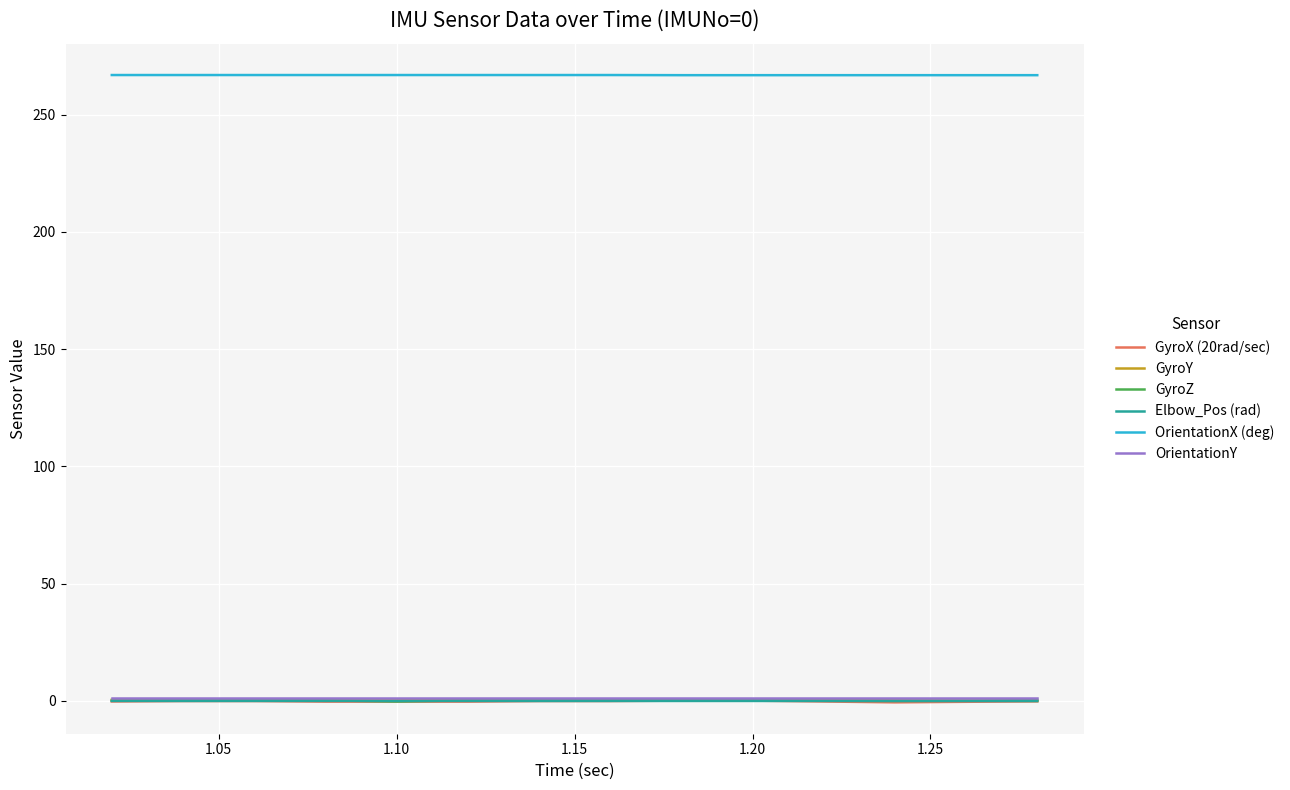

What is the greatest value displayed?

266.9